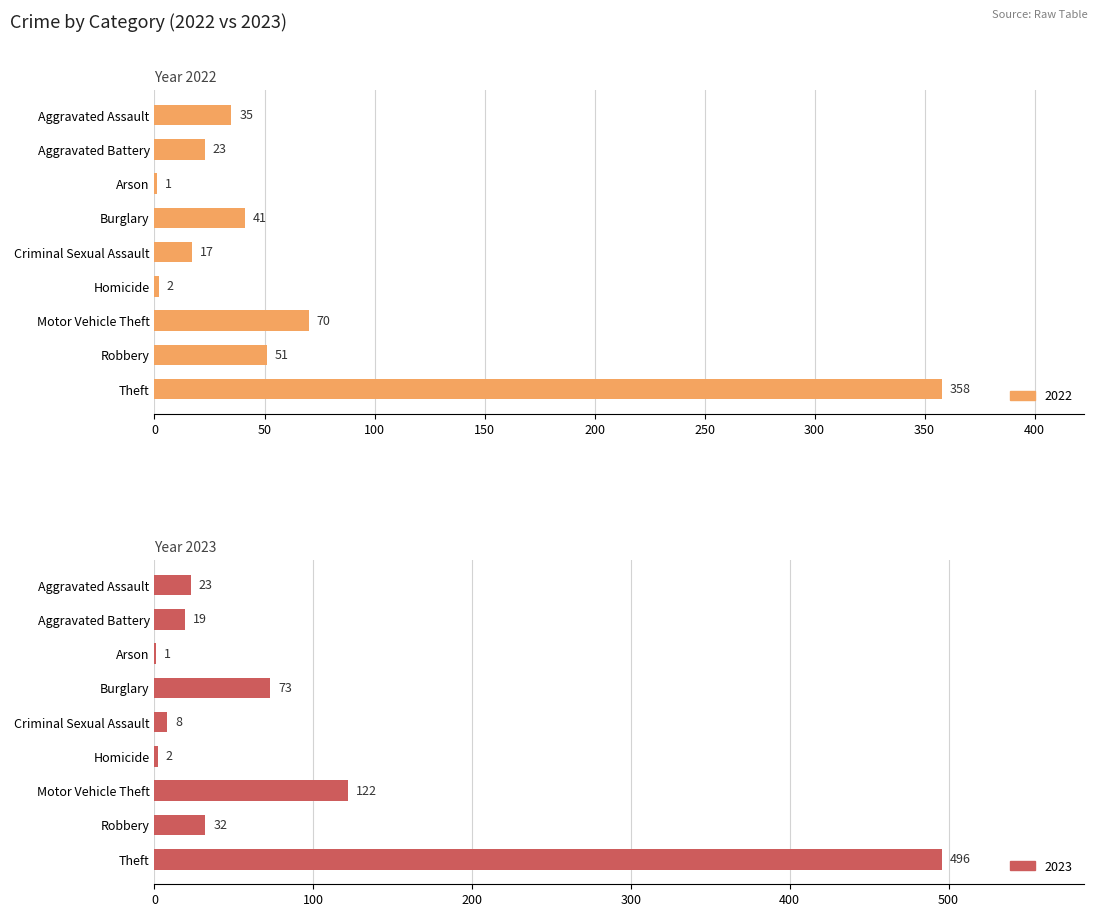

Which has a higher value, Criminal Sexual Assault or Robbery?

Robbery